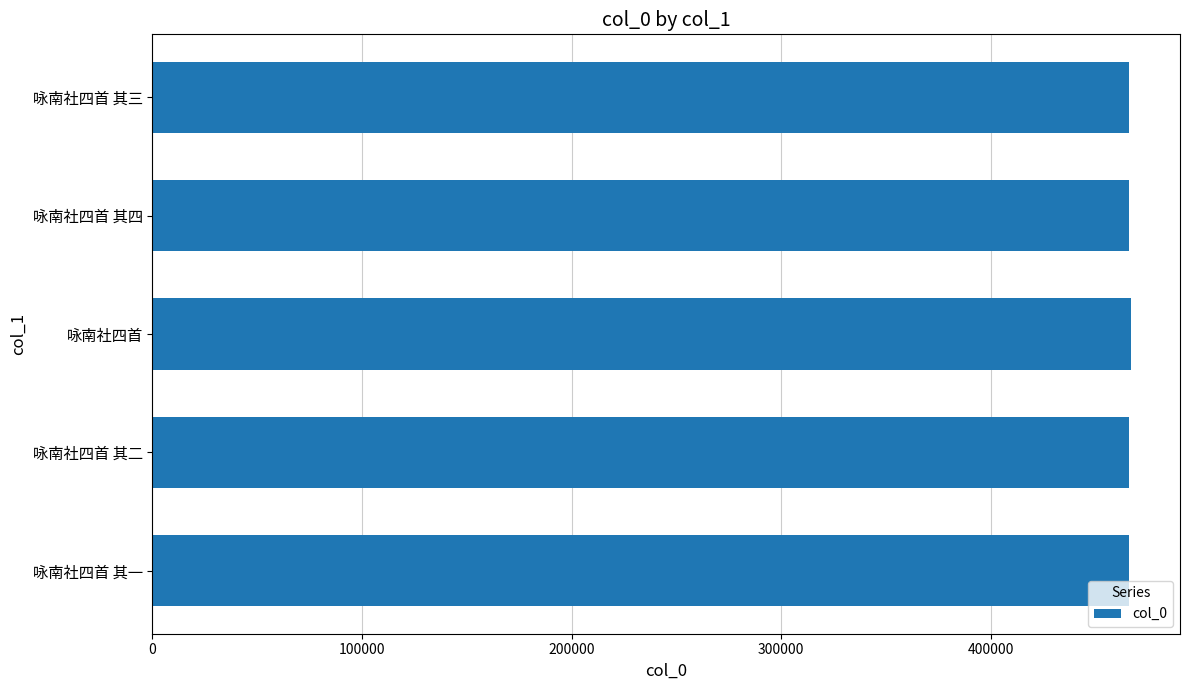

What is the maximum value shown in the chart?

466926